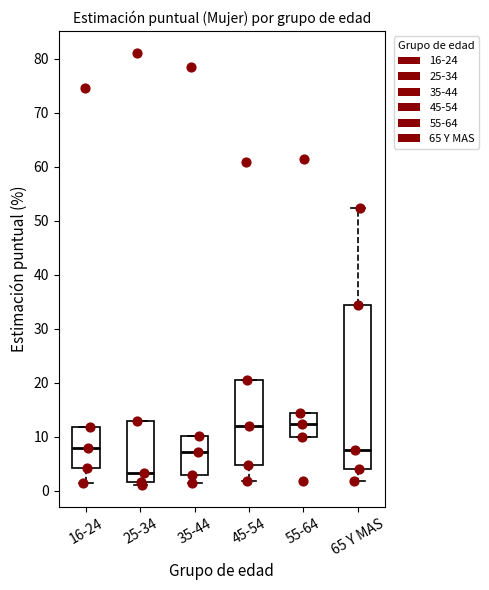

Comparing the boxes themselves (not the whiskers), which one is the tallest?

65 Y MAS